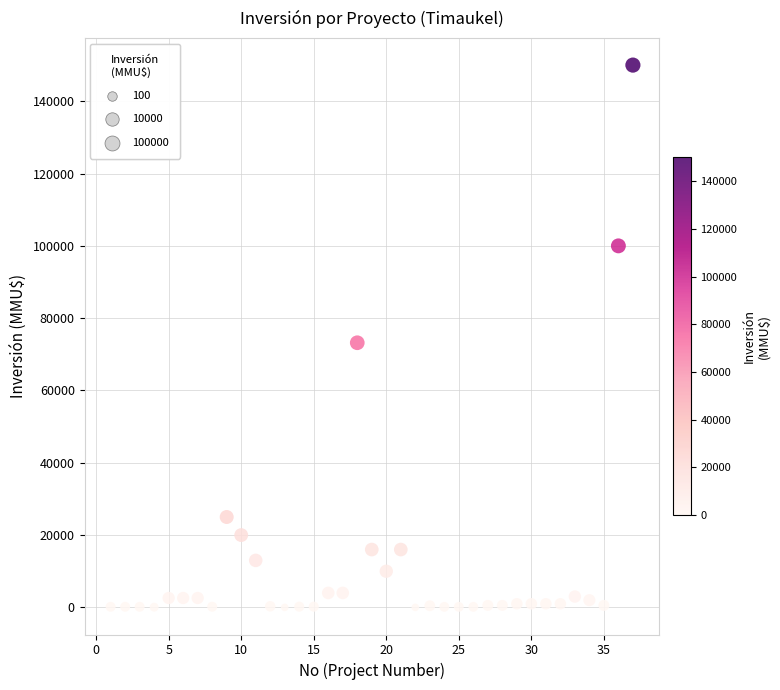

What Y value in the scatter plot is closest to 75000?

73200